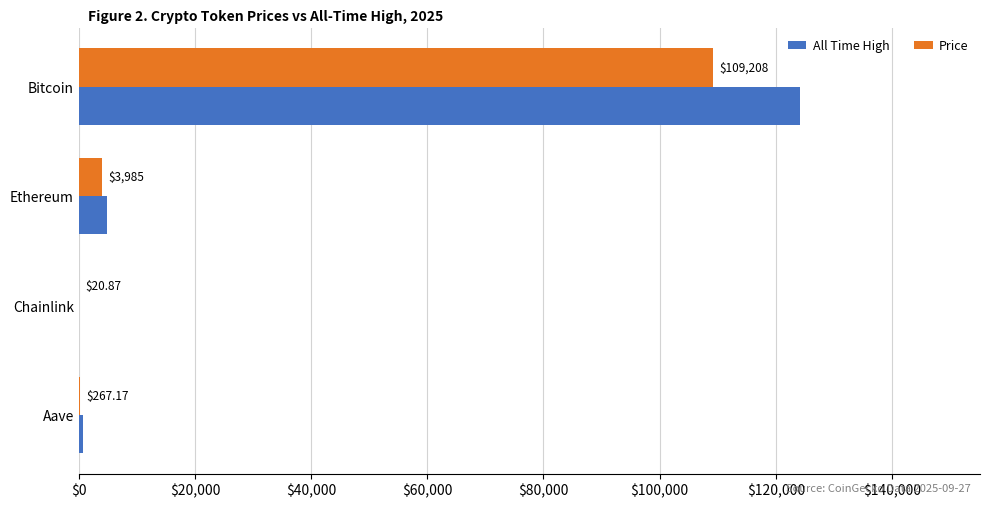

Which category has the highest value in the All Time High series?

Bitcoin